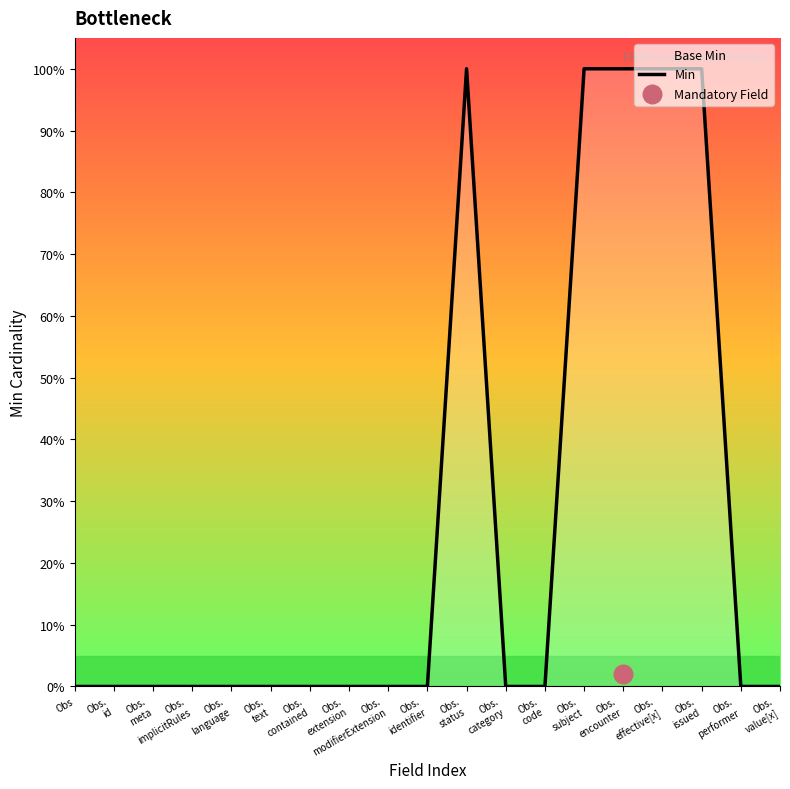

Between Obs.
implicitRules and Obs.
value[x], which is larger?

Obs.
implicitRules